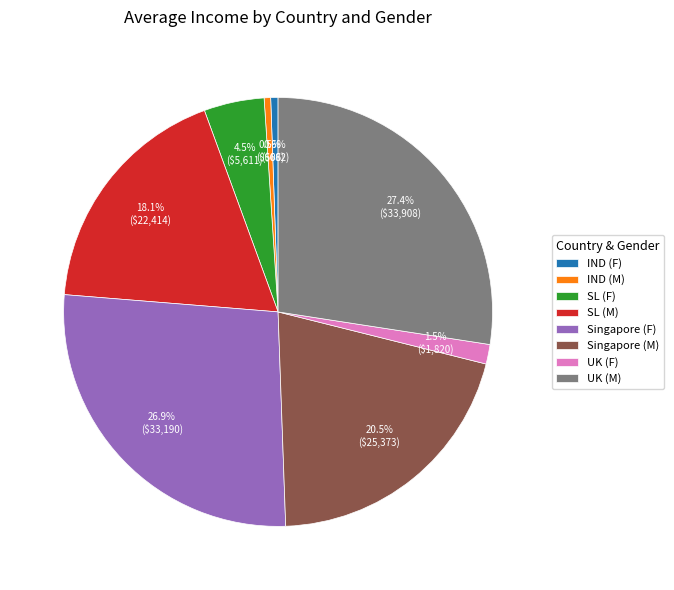

Does UK (M) represent more than half of the total?

No